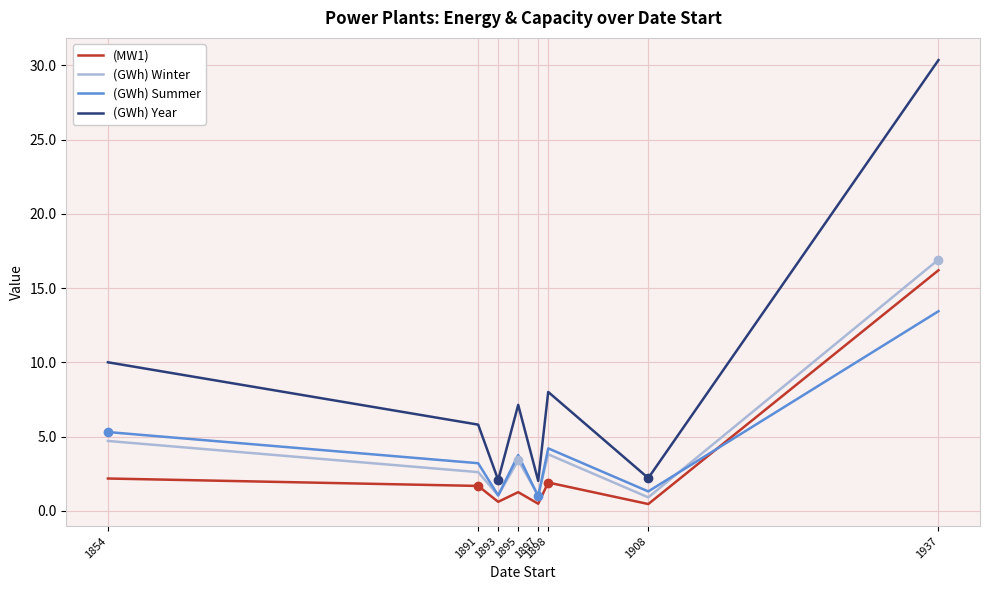

In (GWh) Summer, how many points are higher than both neighbors (excluding endpoints)?

2